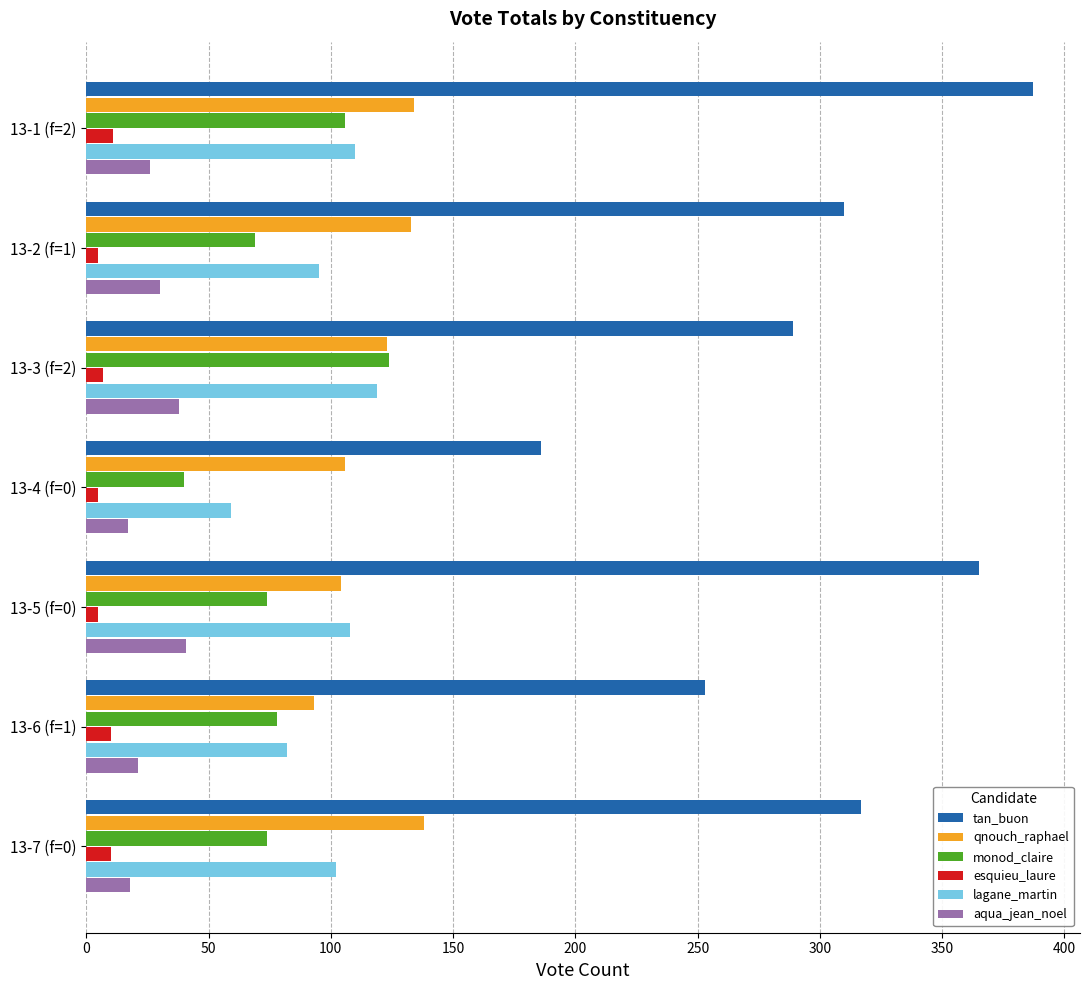

What is the sum of all lagane_martin values?

675